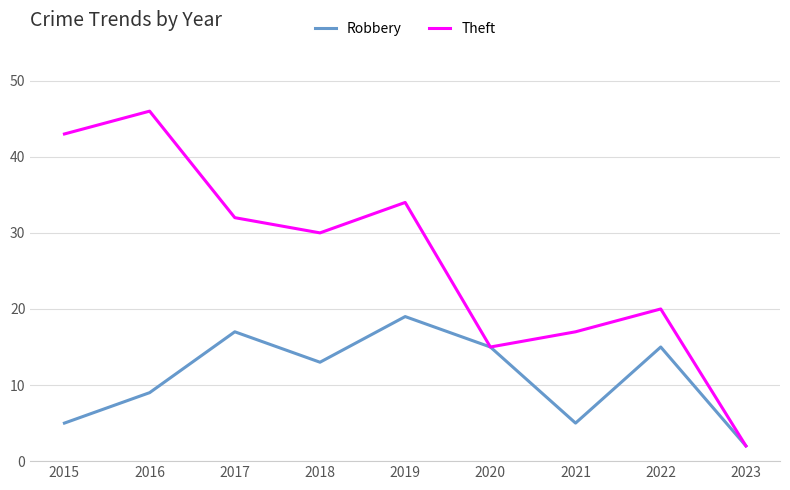

How many values in the Theft series are below 30?

4